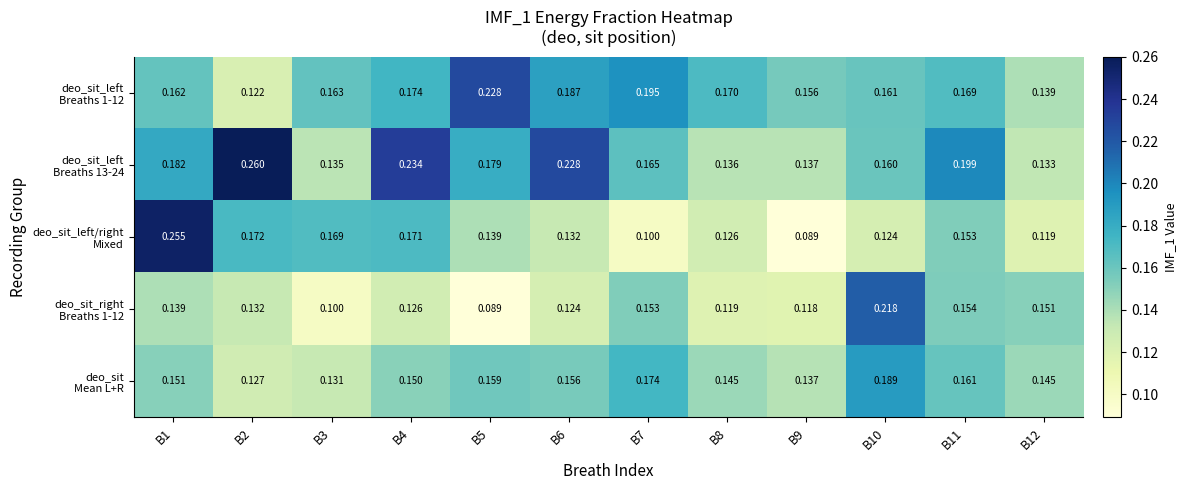

Which series has the largest range (max minus min)?

deo_sit_left/right Mixed